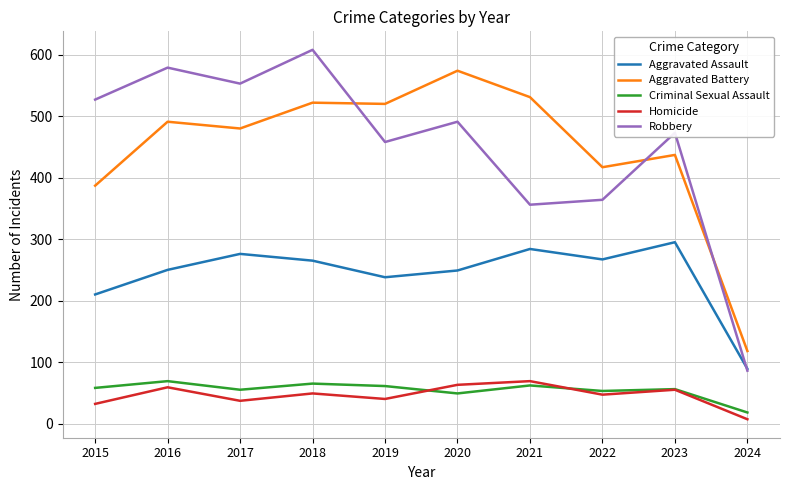

Where is Criminal Sexual Assault nearest to the value 43?

2020